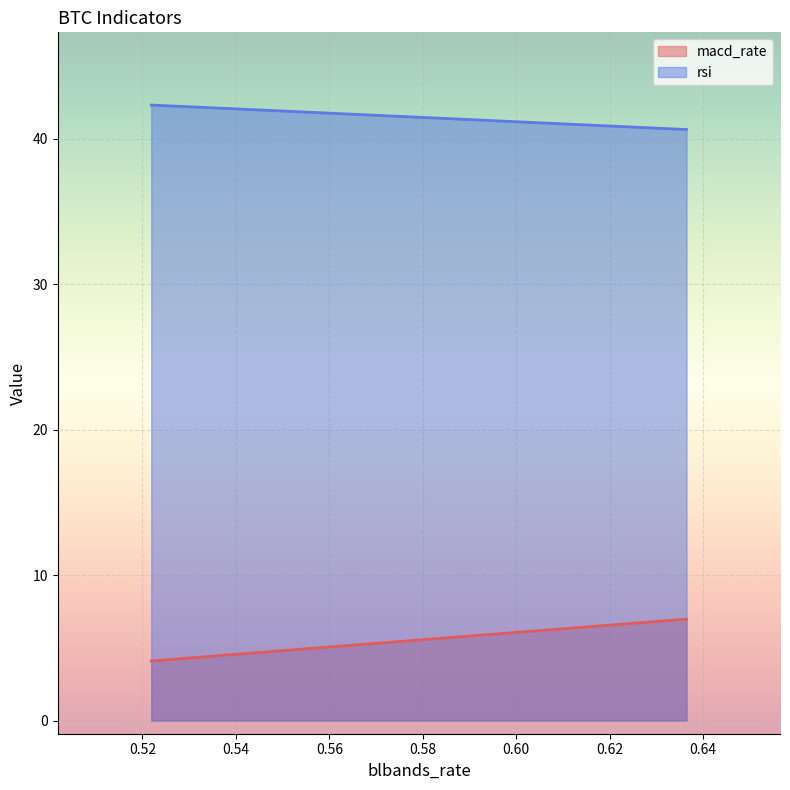

Is it true that macd_rate equals 2.1 at 0.5218828723462117?

False